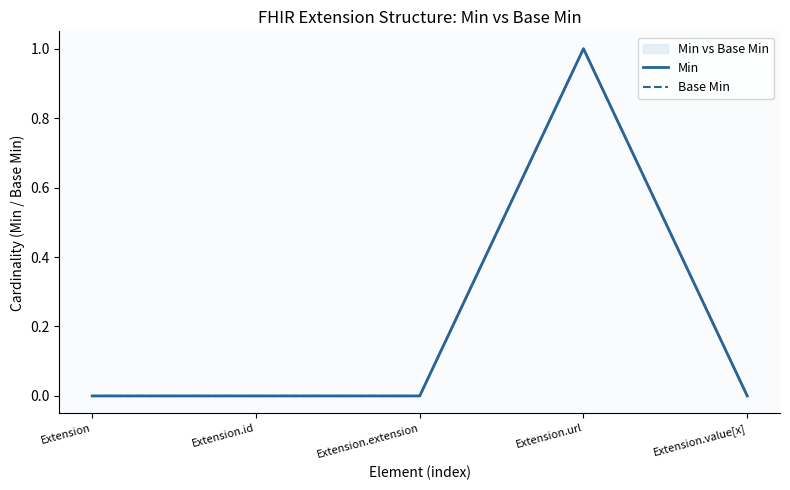

List the labels in order of Base Min value, smallest first.

Extension, Extension.id, Extension.extension, Extension.value[x], Extension.url